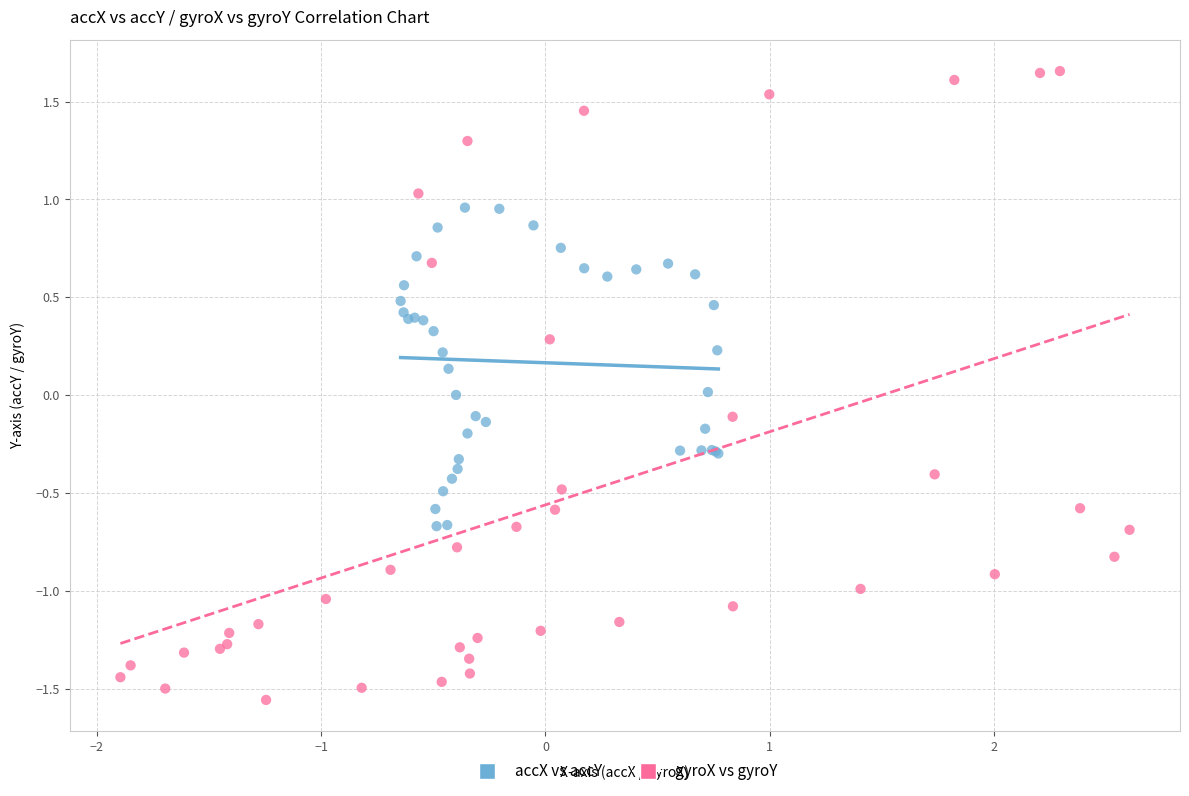

Which series has the widest spread of Y values?

gyroX vs gyroY